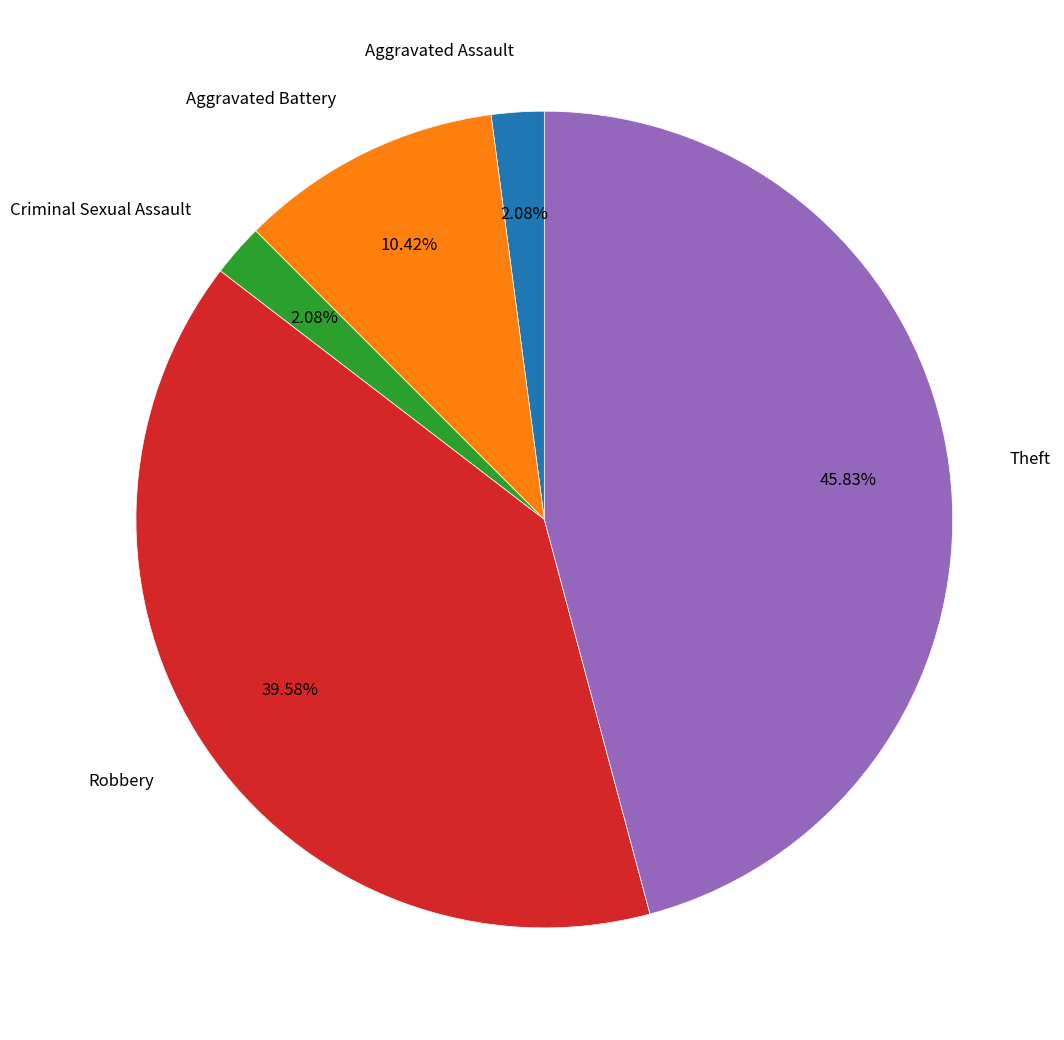

Which has a higher value, Robbery or Aggravated Assault?

Robbery